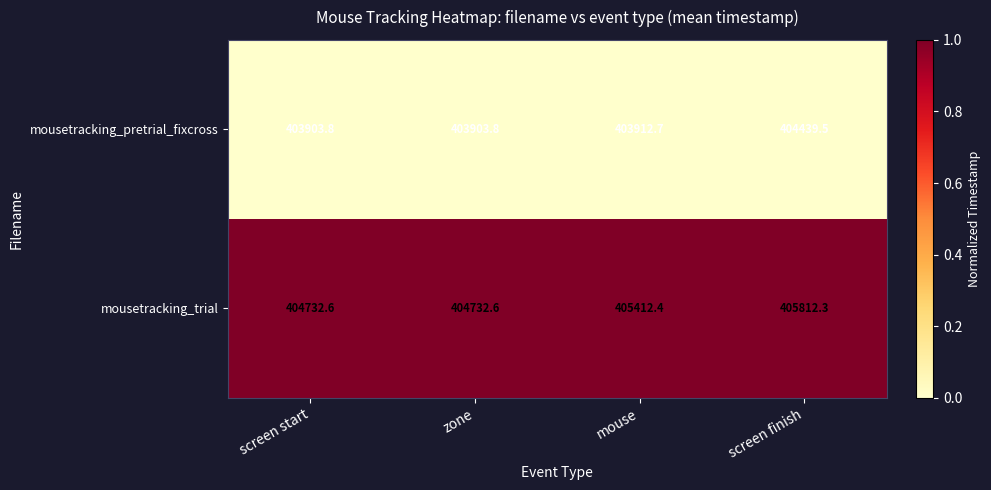

Which series has the largest range (max minus min)?

mousetracking_trial